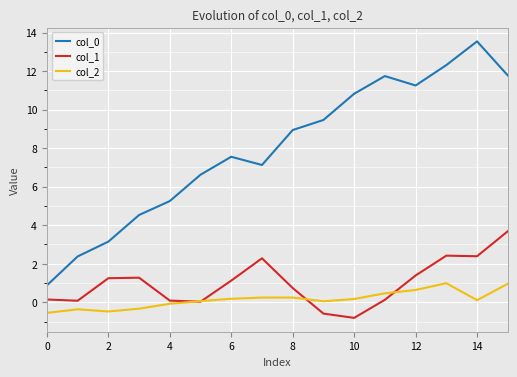

True or false: col_2 and col_0 intersect in this chart.

False